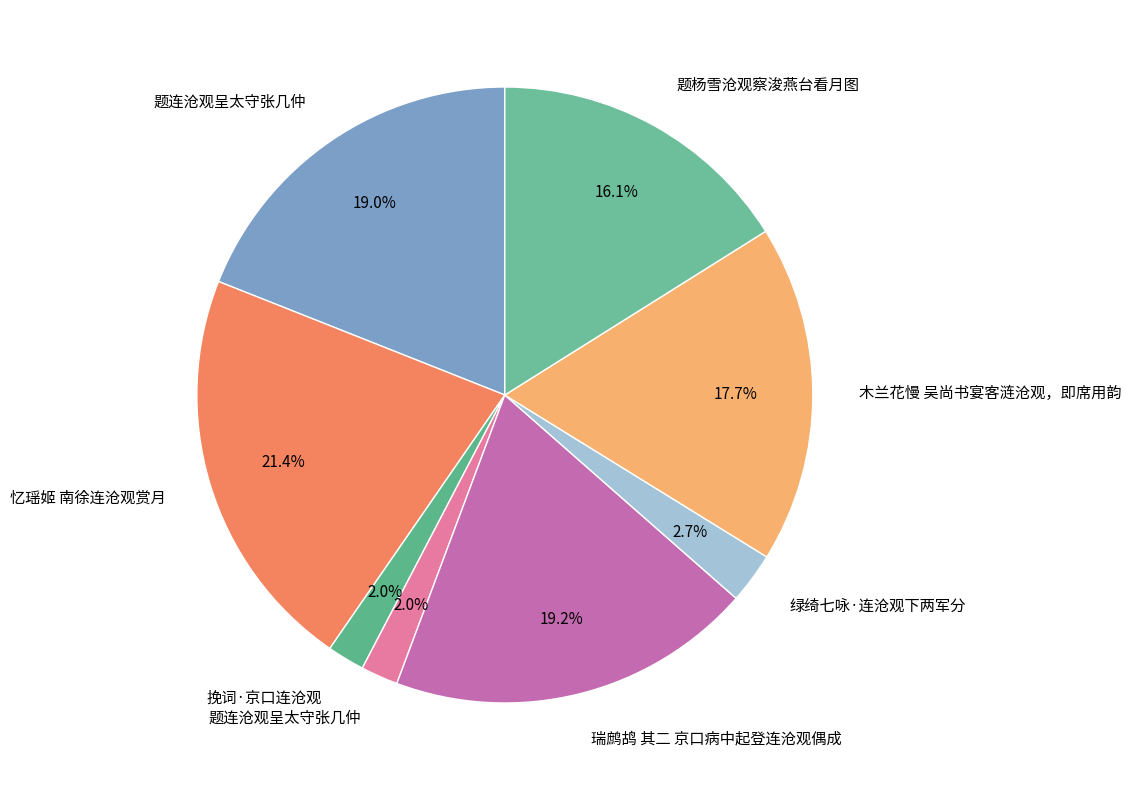

How many segments does this pie chart have?

8